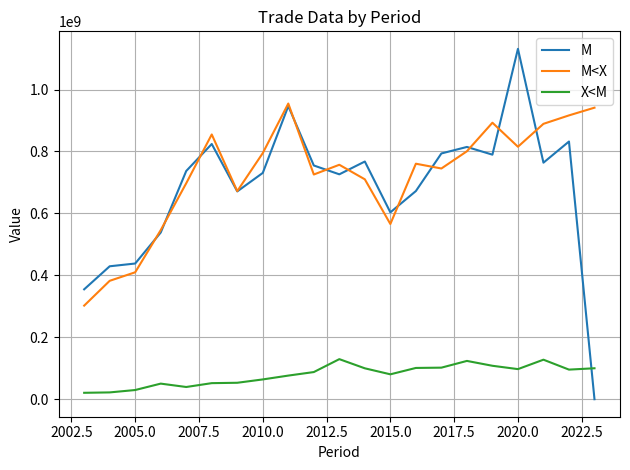

List the series in order of their peak value, lowest first.

X<M, M<X, M